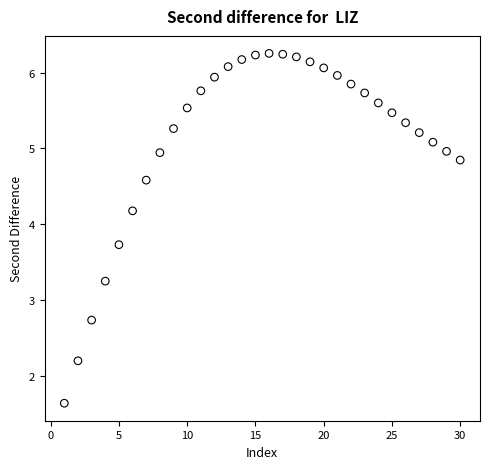

What is the range of Y values (max minus min)?

4.6